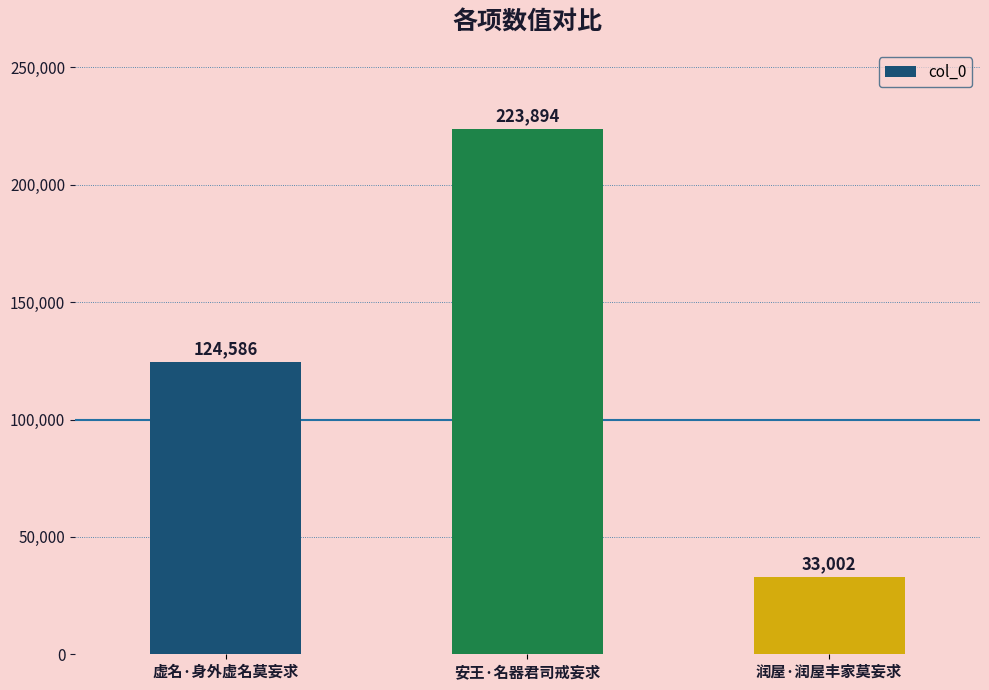

What is the label of the 2nd bar from the left?

安王·名器君司戒妄求